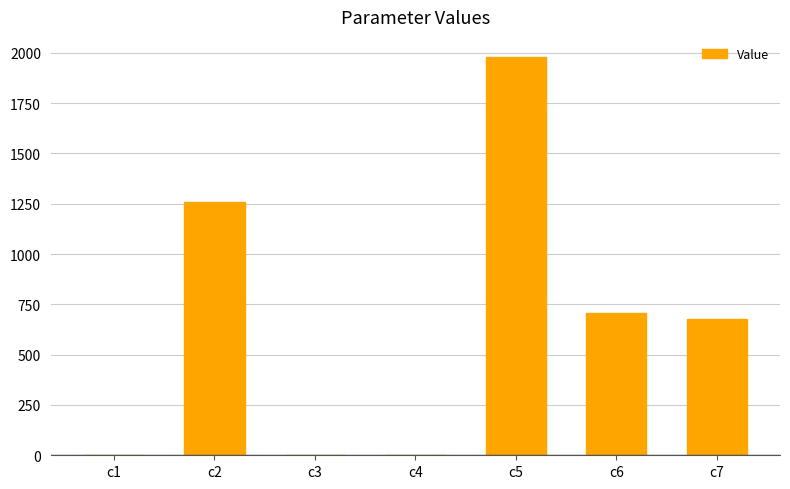

Is it true that the value at c5 is 3118.3?

False